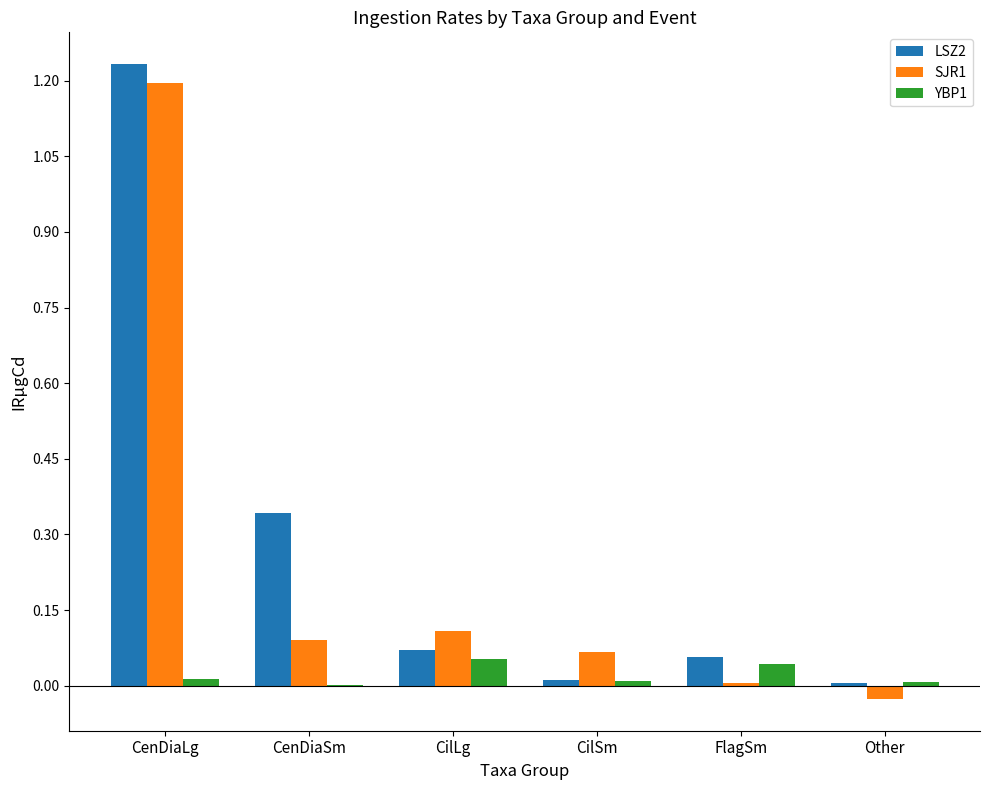

Is the value of YBP1 at CilSm greater than the value of LSZ2 at CilLg?

No